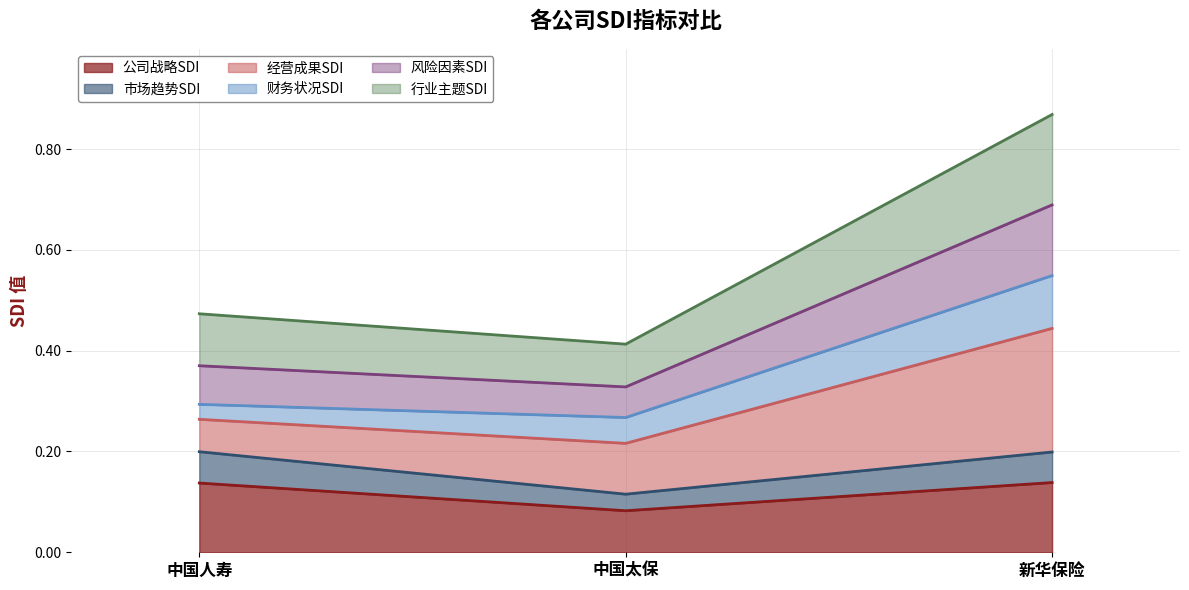

What is the label of the 1st point from the right?

新华保险